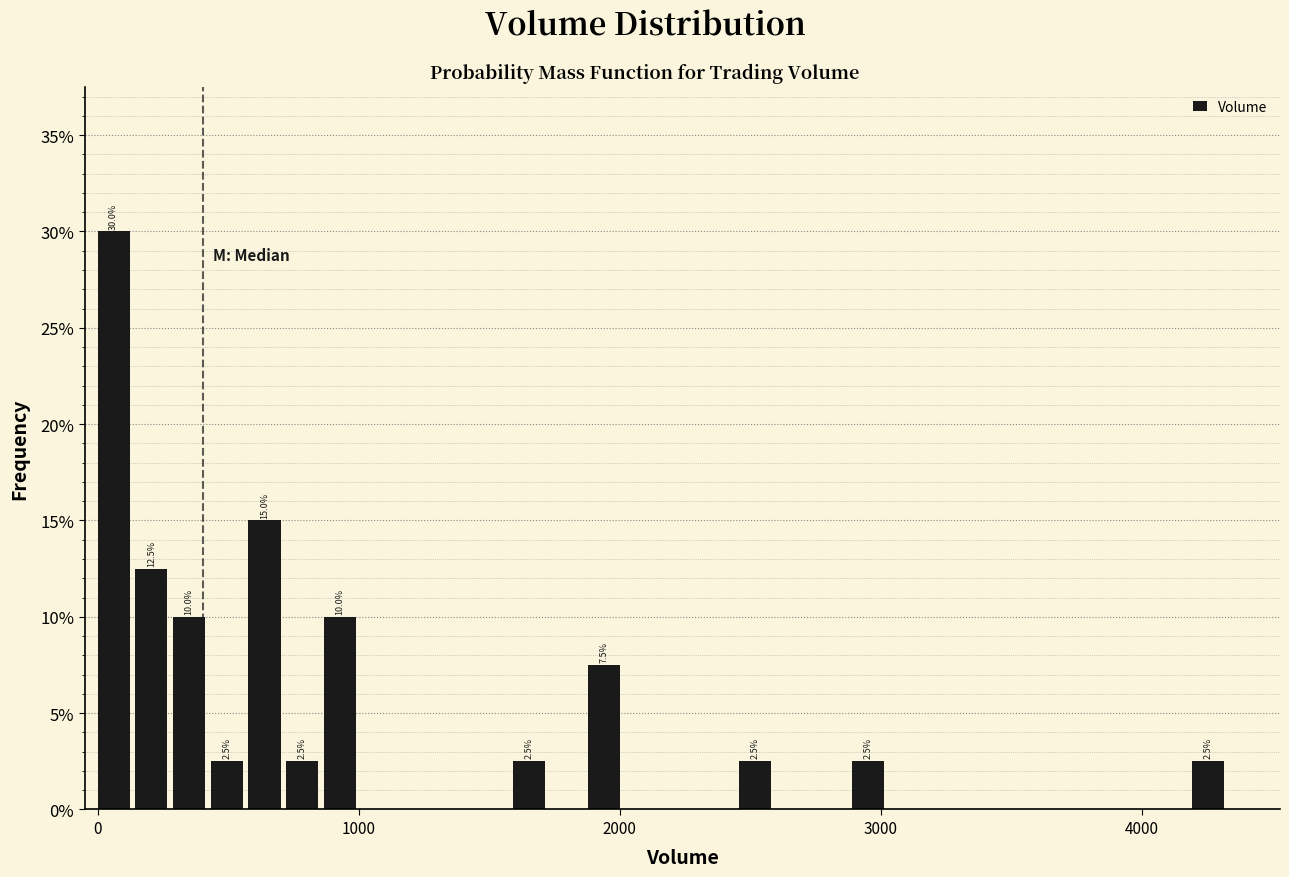

Read against the x-axis, roughly where is the centre of the tallest bar?

100